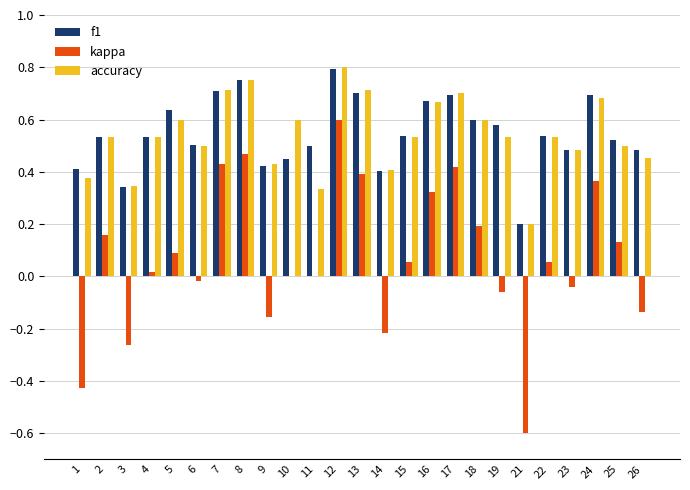

Which category has the highest value in the accuracy series?

12